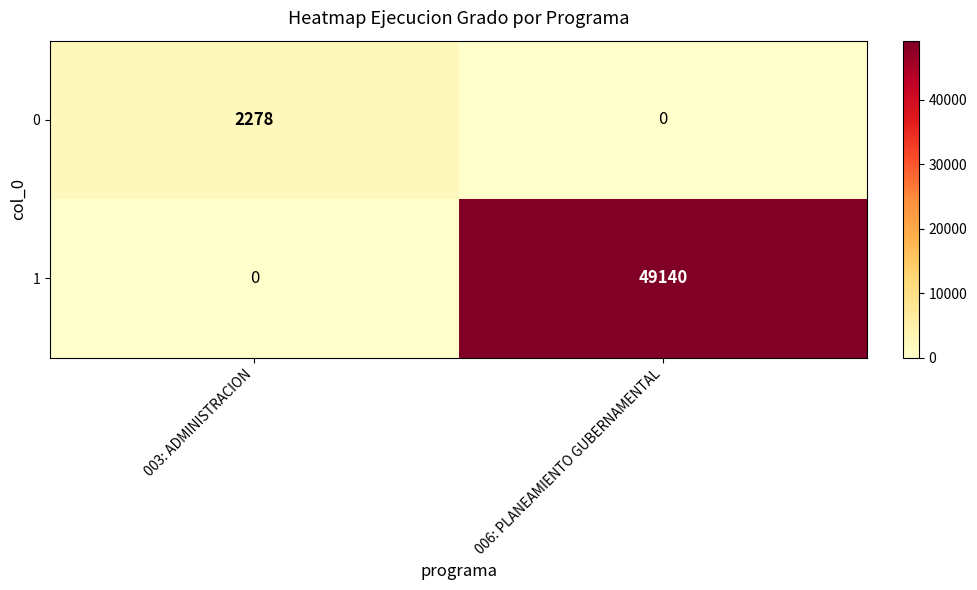

What is the difference between the highest and lowest values at 006: PLANEAMIENTO GUBERNAMENTAL?

49140